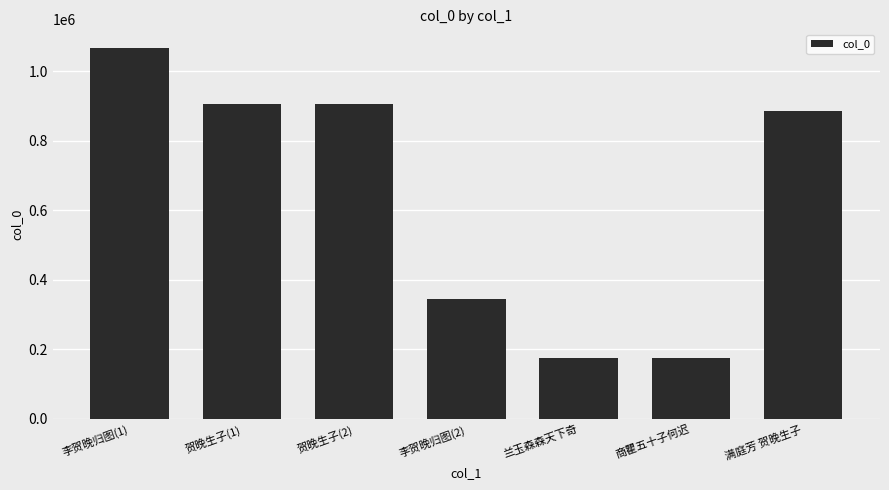

What value does the data have at 商瞿五十子何迟?

175412